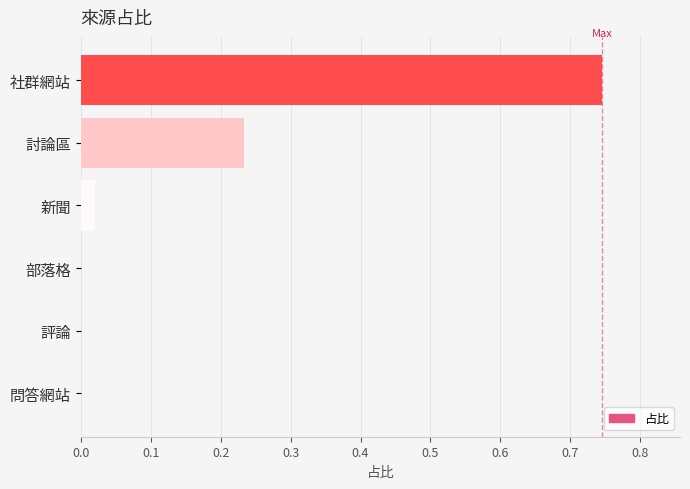

What is the sum of all values?

1.0